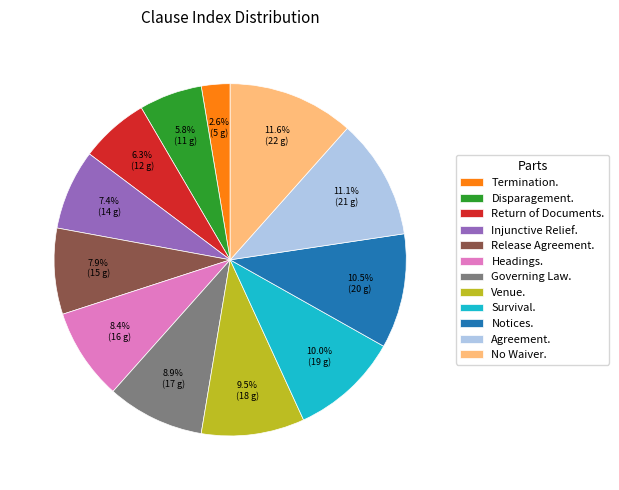

Do Notices. and Venue. together represent more than half of the pie?

No